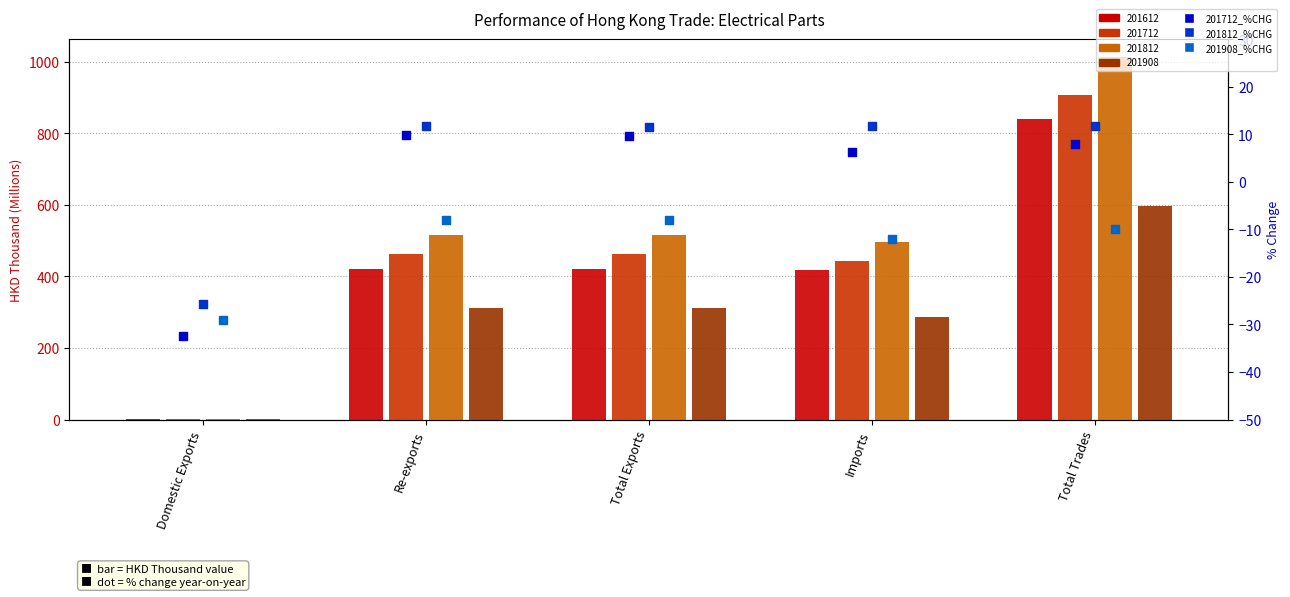

At which category is the sum across all series the highest?

Re-exports